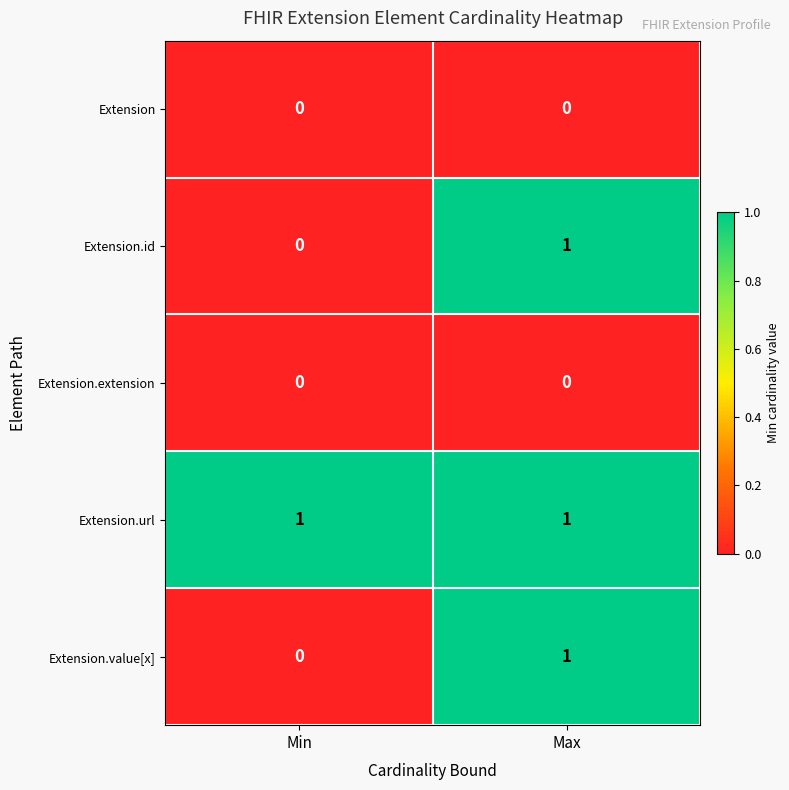

At which label does Extension.value[x] reach its minimum?

Min